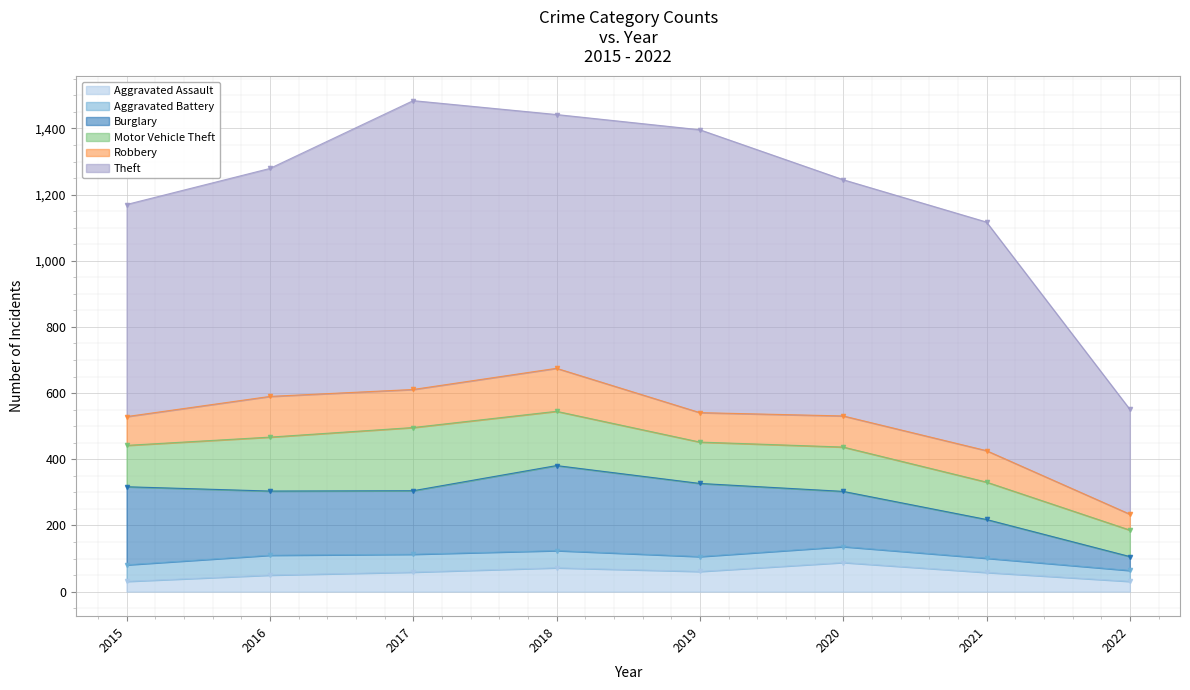

How many distinct data groups are displayed?

6